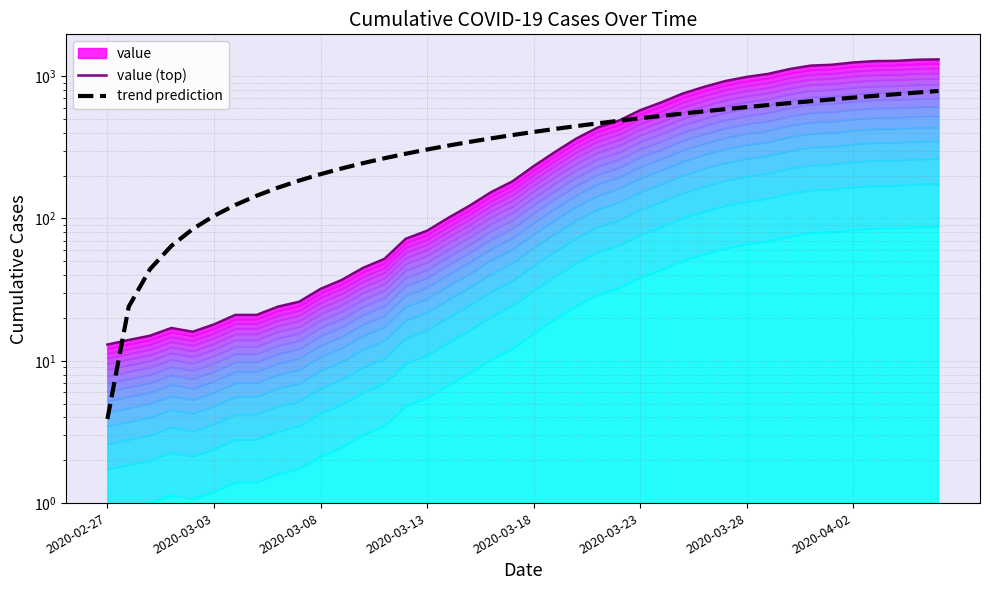

What is the sum of the value (top) values at 26 and 2020-03-03?

669.0